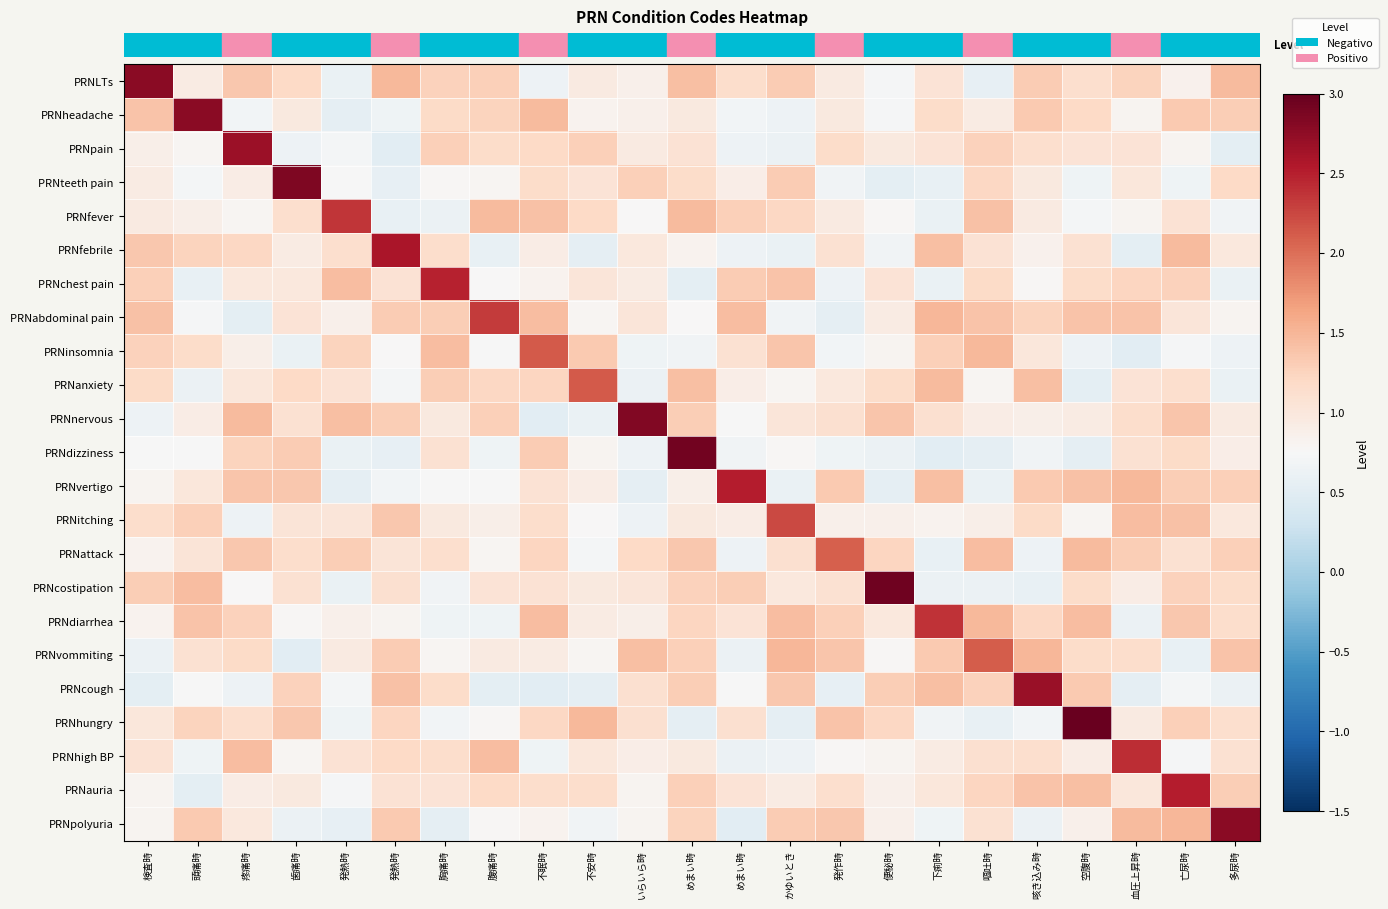

Which has a higher value, 空腹時 or 発熱時?

空腹時